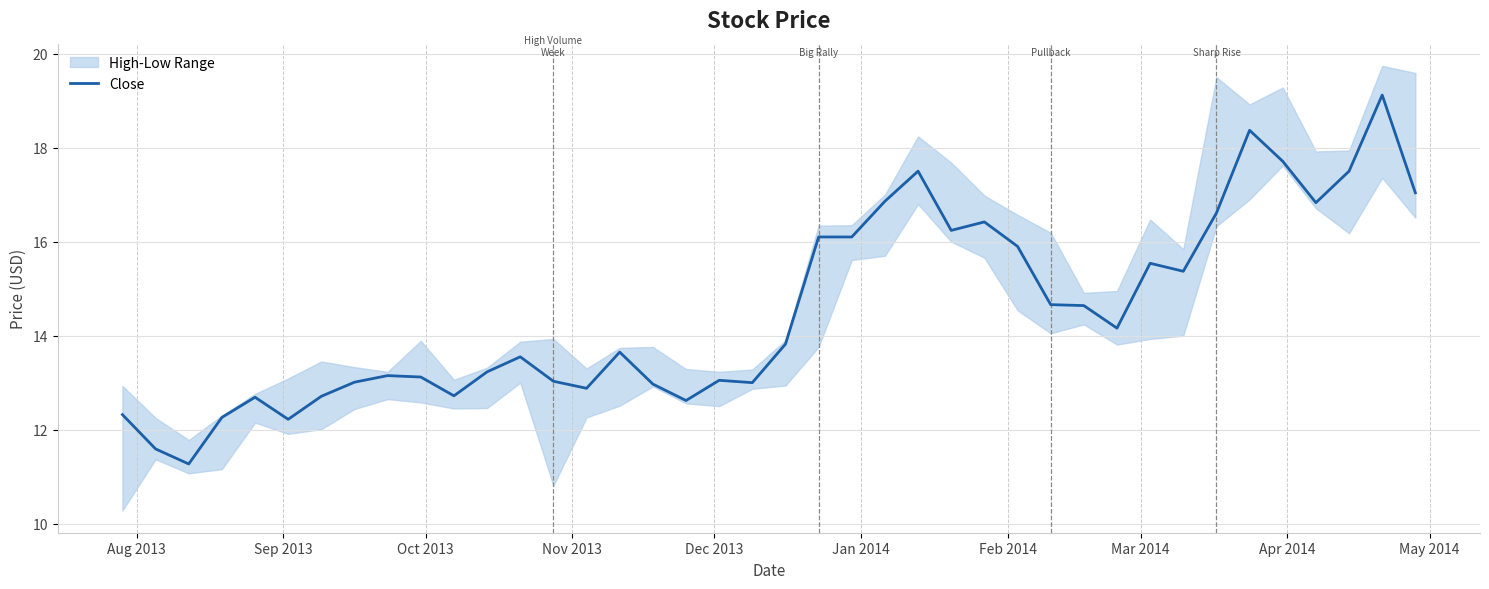

The value at 32 is 3.4. True or false?

False